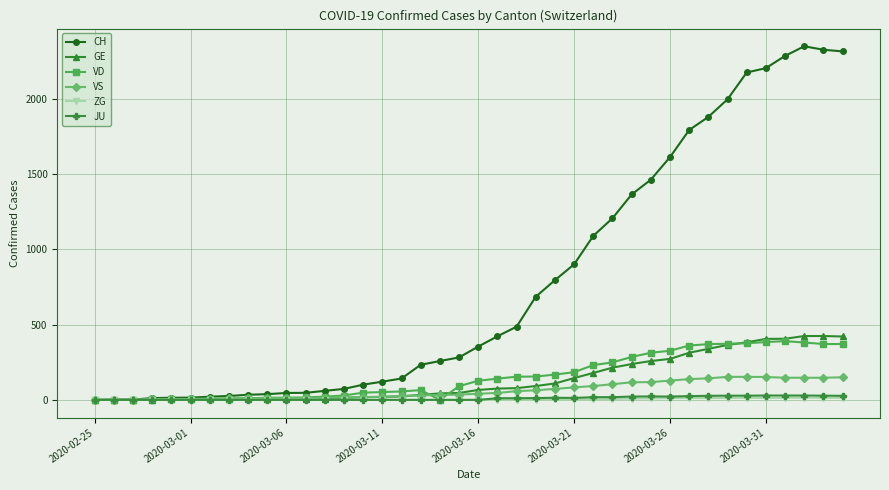

Which series has the widest spread of values?

CH